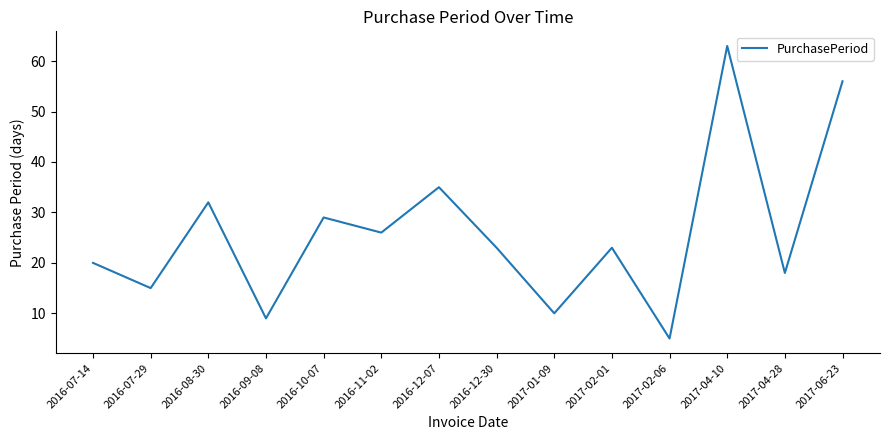

What is the greatest value displayed?

63